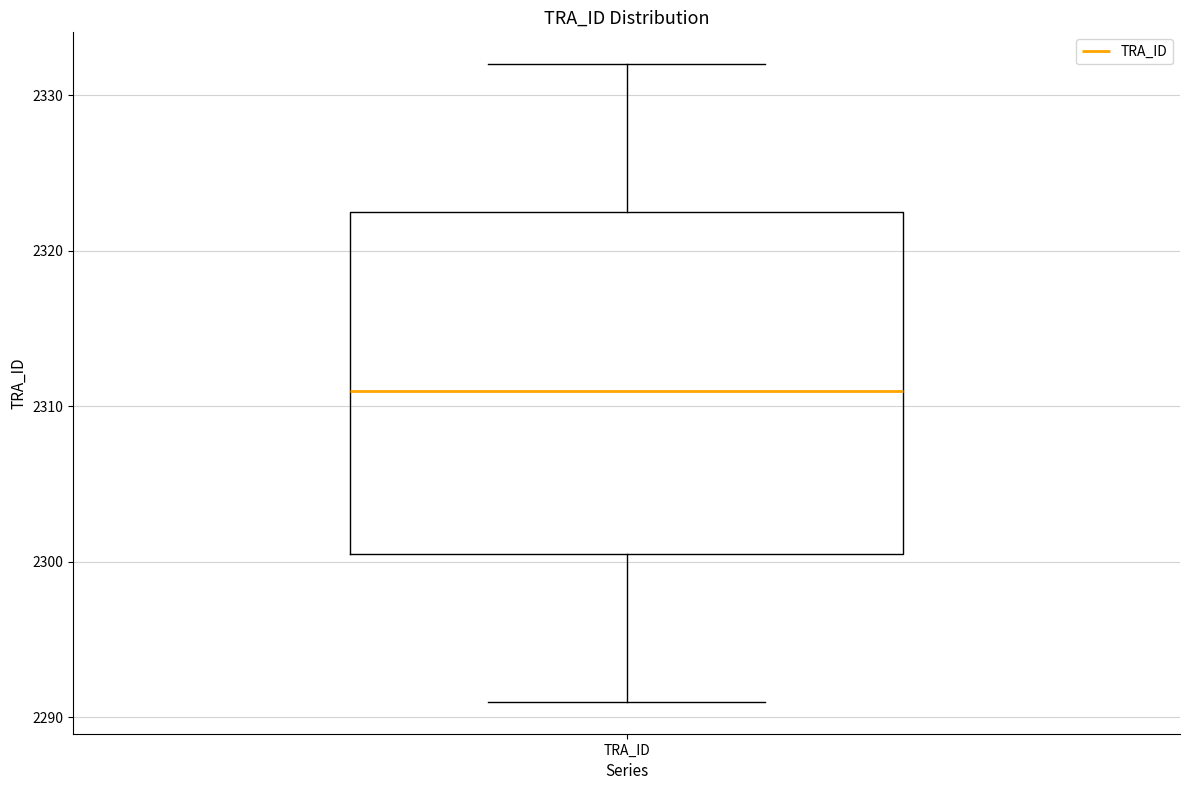

Where does the lower whisker of the box for TRA_ID end on the y-axis? The values are not printed on the chart, so give them approximately, as read against the axis.

2291